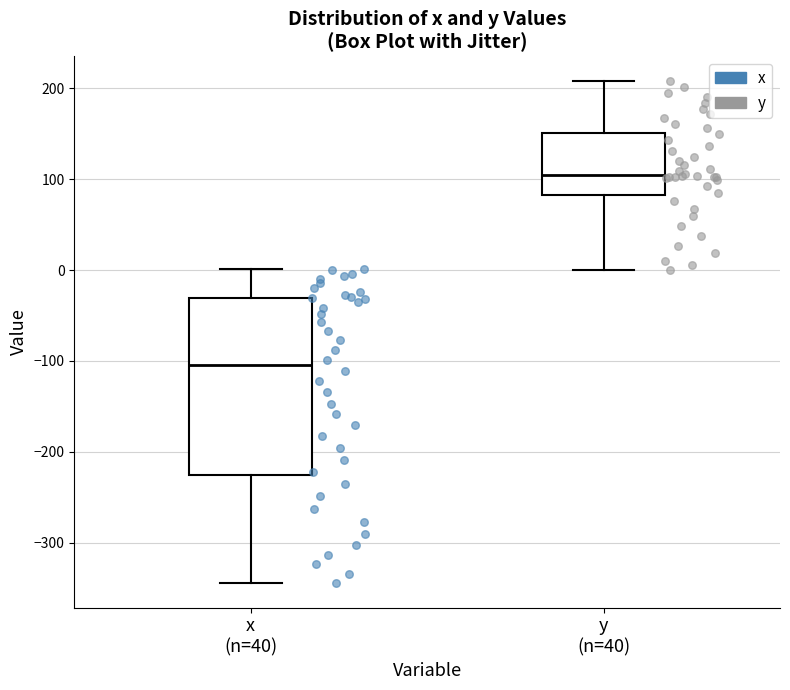

Which box's median line is the lowest?

x (n=40)